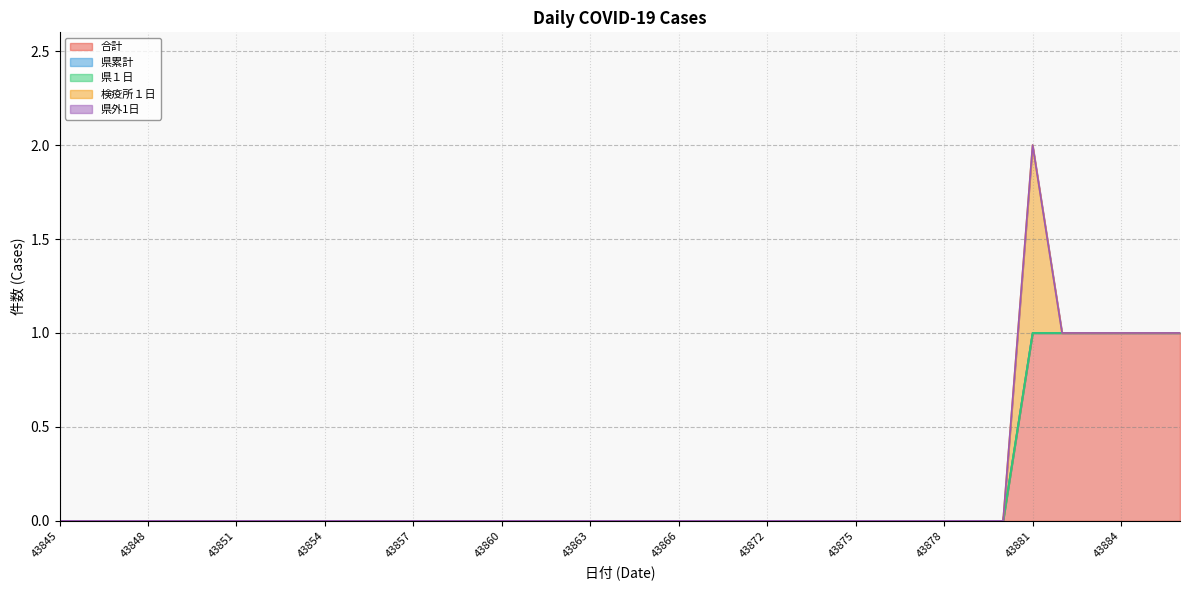

Rank the categories by 合計 value from highest to lowest.

43881, 43882, 43883, 43884, 43885, 43886, 43845, 43846, 43847, 43848, 43849, 43850, 43851, 43852, 43853, 43854, 43855, 43856, 43857, 43858, 43859, 43860, 43861, 43862, 43863, 43864, 43865, 43866, 43867, 43868, 43872, 43873, 43874, 43875, 43876, 43877, 43878, 43879, 43880